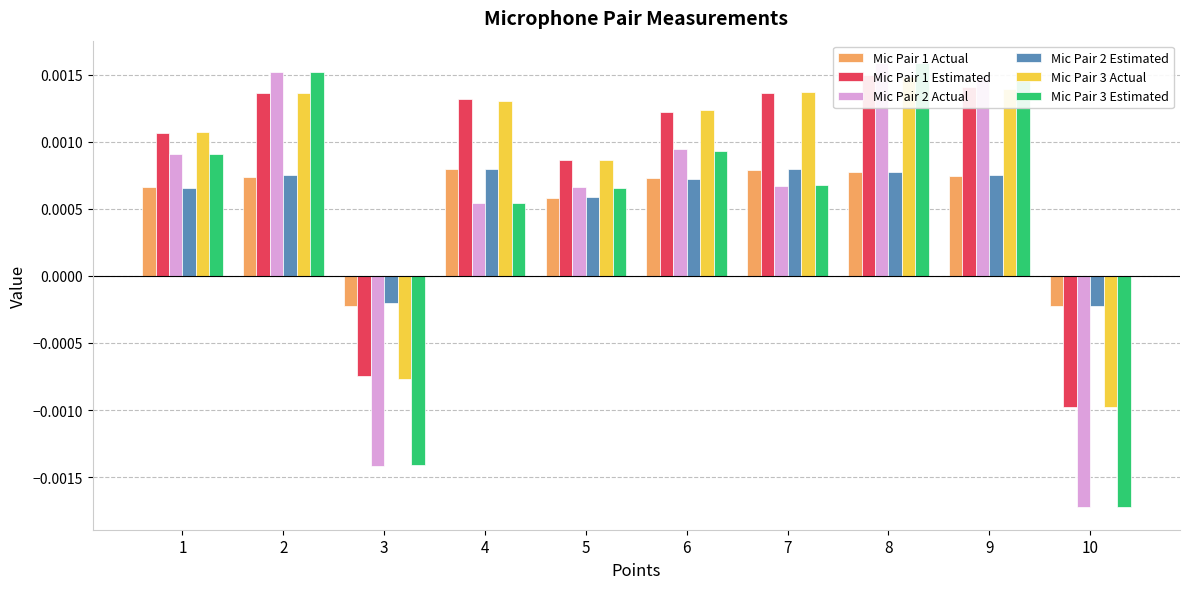

What are all the series names shown in the legend?

Mic Pair 1 Actual, Mic Pair 1 Estimated, Mic Pair 2 Actual, Mic Pair 2 Estimated, Mic Pair 3 Actual, Mic Pair 3 Estimated